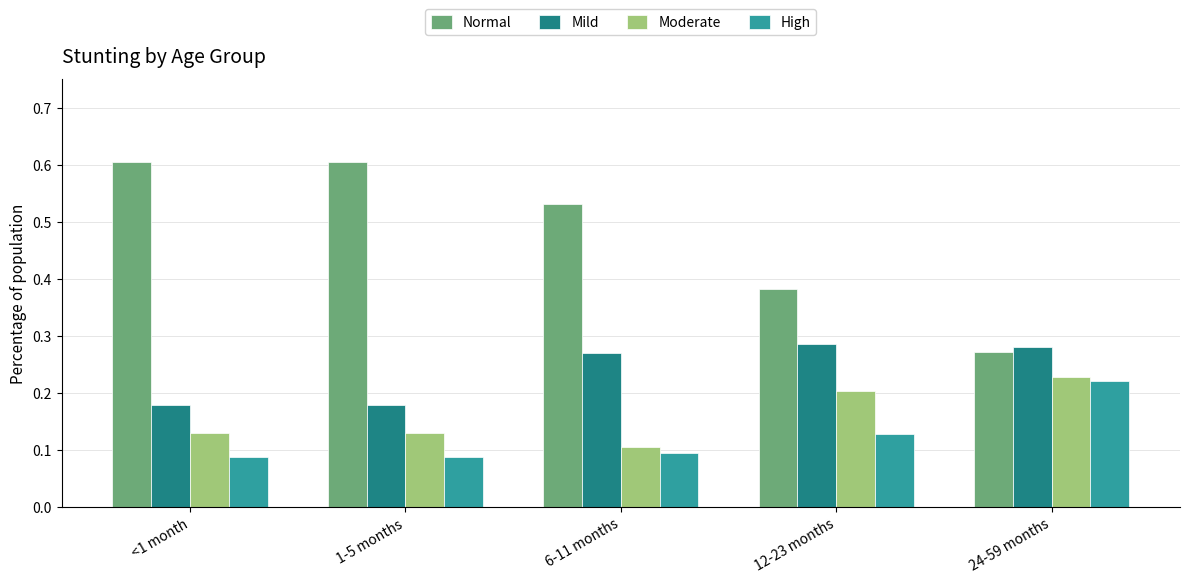

At how many categories does at least one series exceed 0?

5